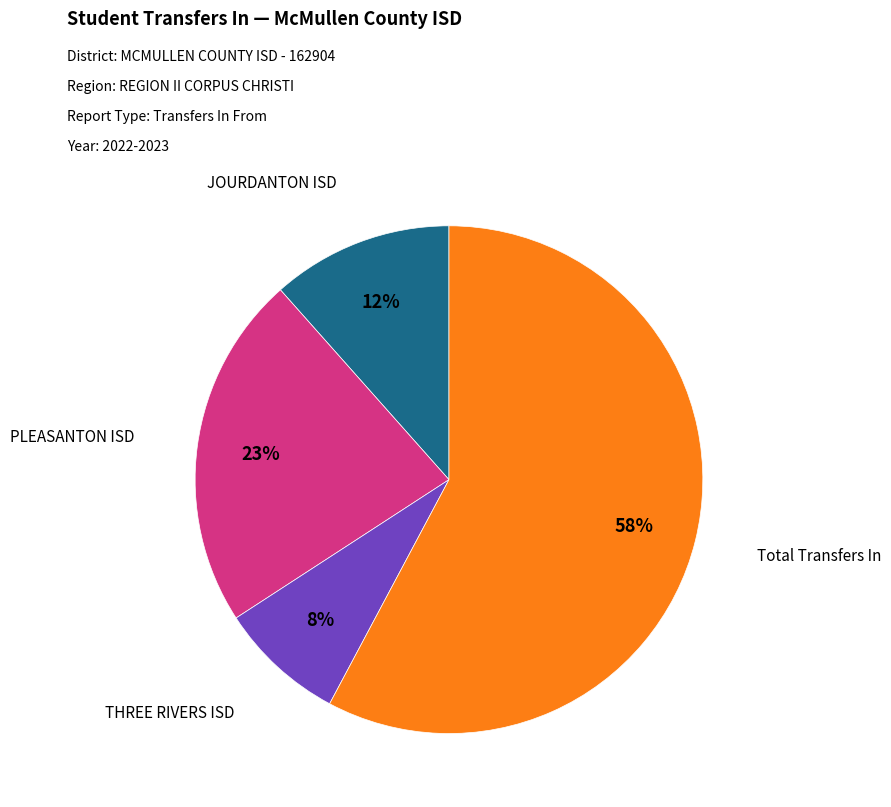

Combined, do PLEASANTON ISD and THREE RIVERS ISD account for over 50%?

No